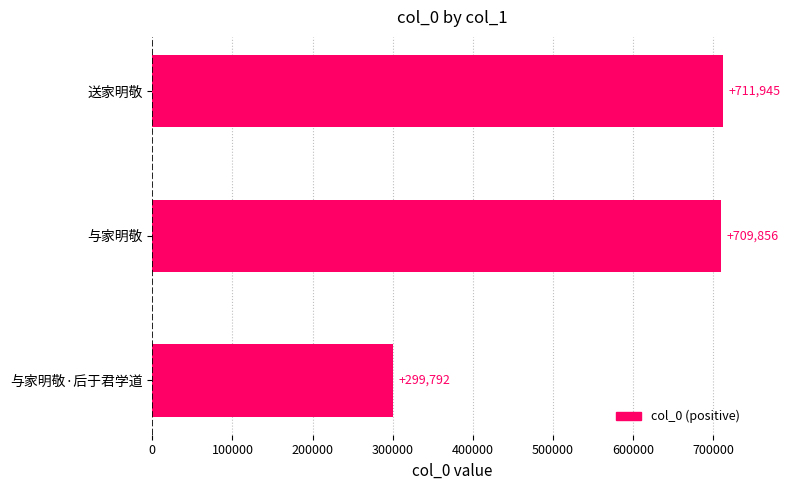

Reading top to bottom, extract all data points from this chart.

711945	709856	299792